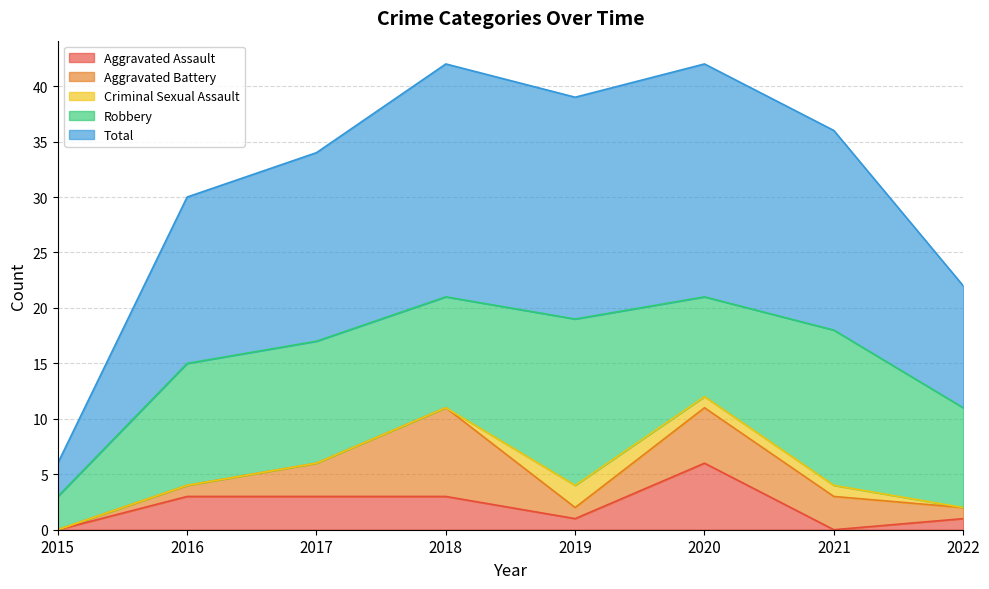

What is the total value across all series at 2019?

39